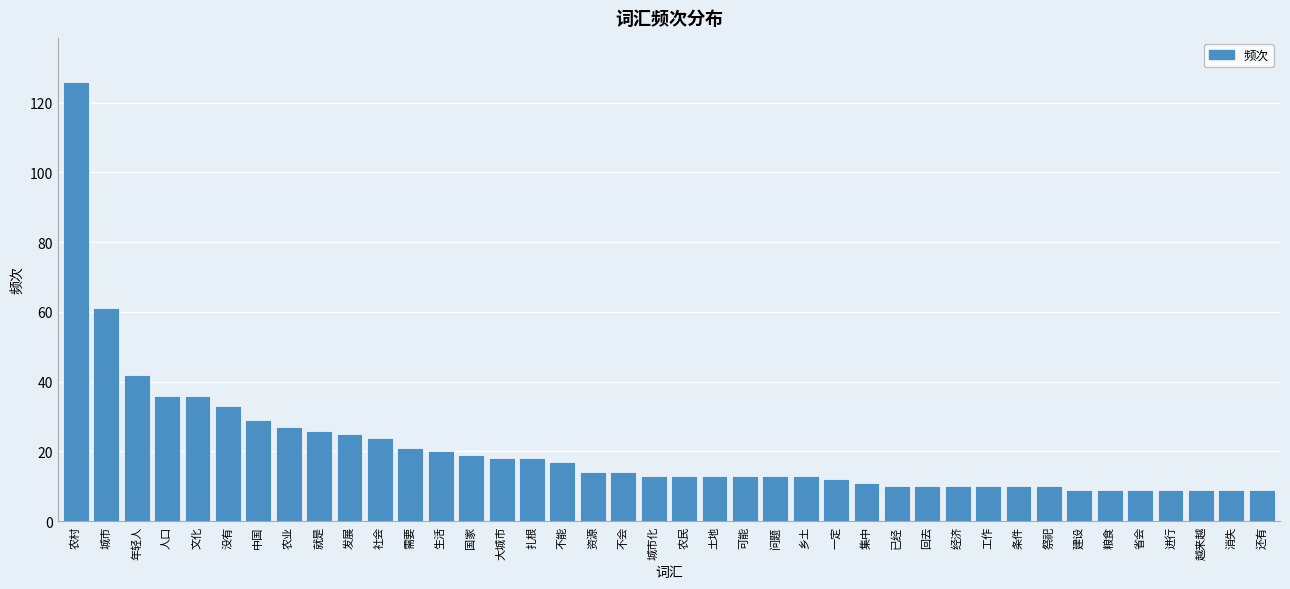

What position from the left is 人口?

4